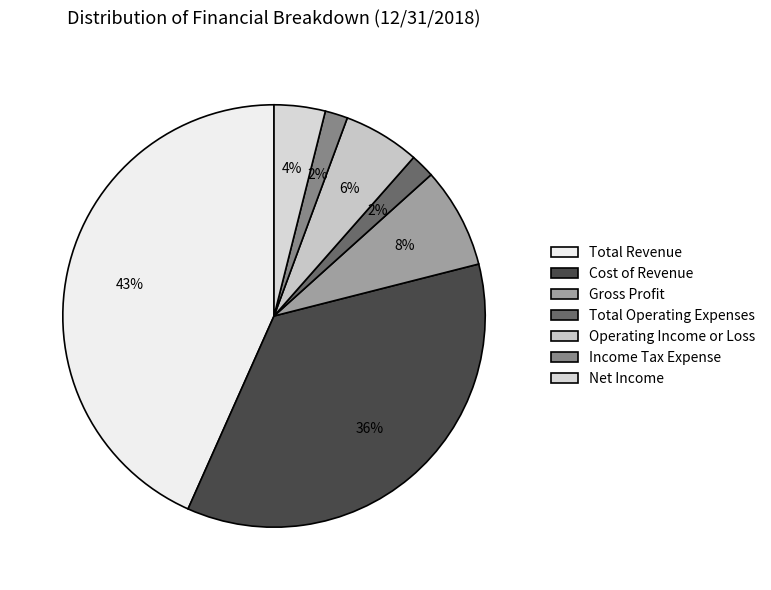

Is the sum of Gross Profit and Total Operating Expenses greater than half?

No